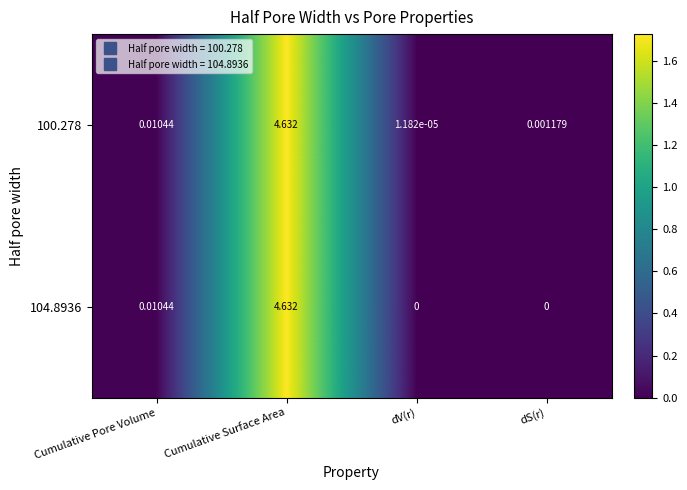

Rank the categories by 100.278 value from highest to lowest.

Cumulative Surface Area, Cumulative Pore Volume, dS(r), dV(r)